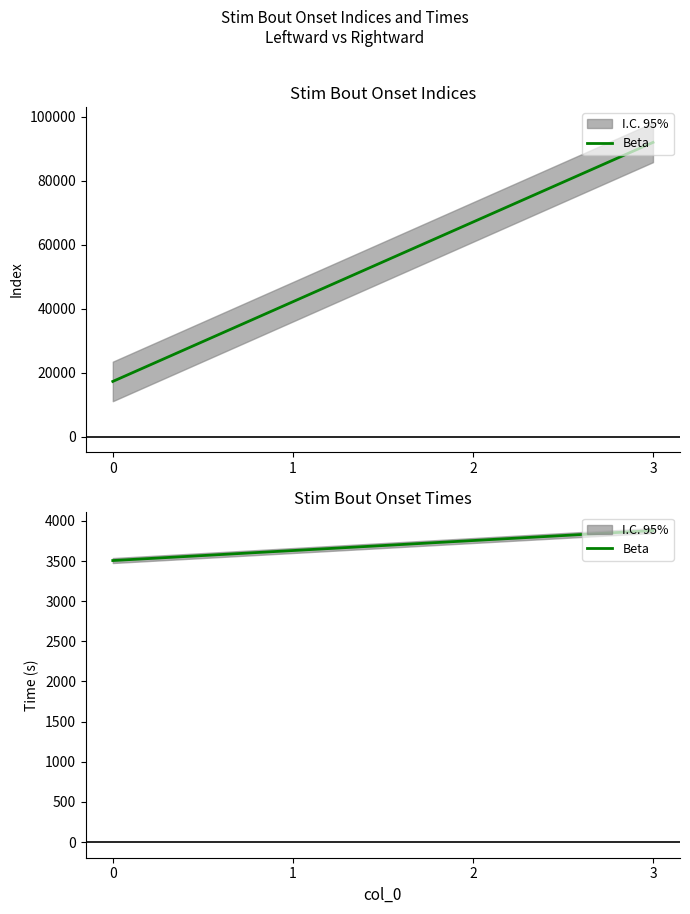

Approximately how many times larger is the value at 2 compared to 0?

1.1